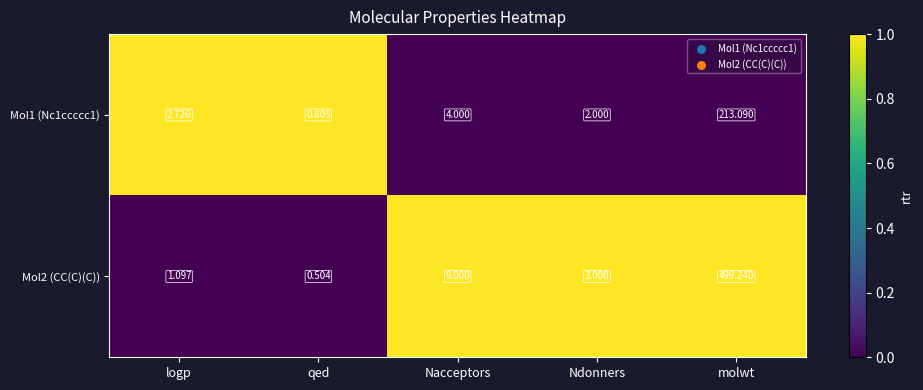

At which category is the sum across all series the highest?

molwt